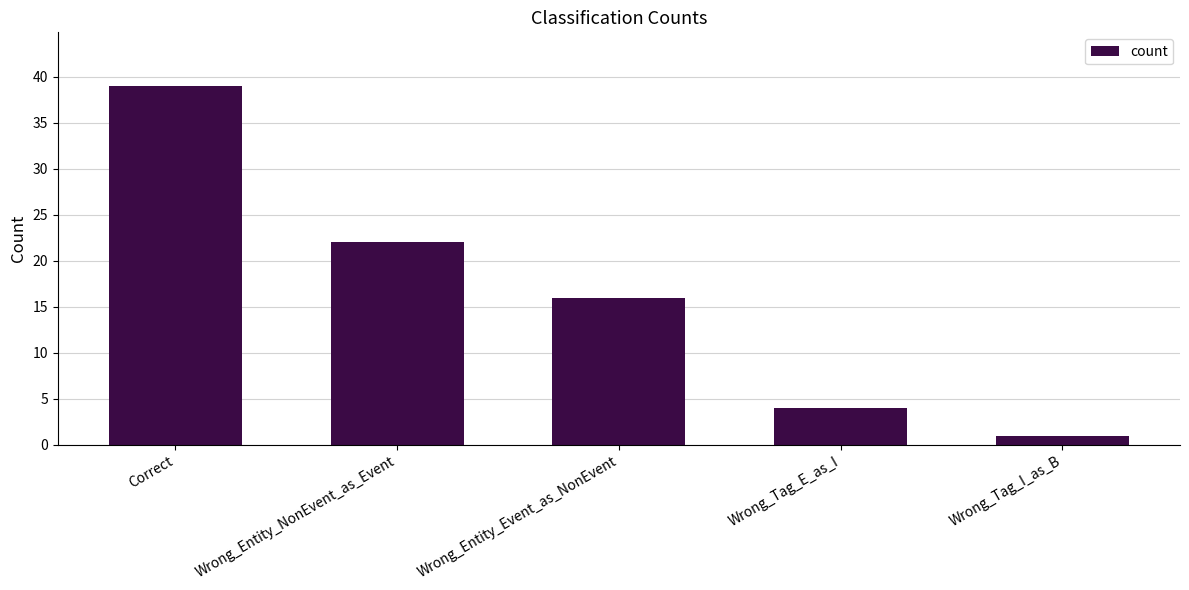

Reading right to left, what are all the values shown in this chart?

1	4	16	22	39